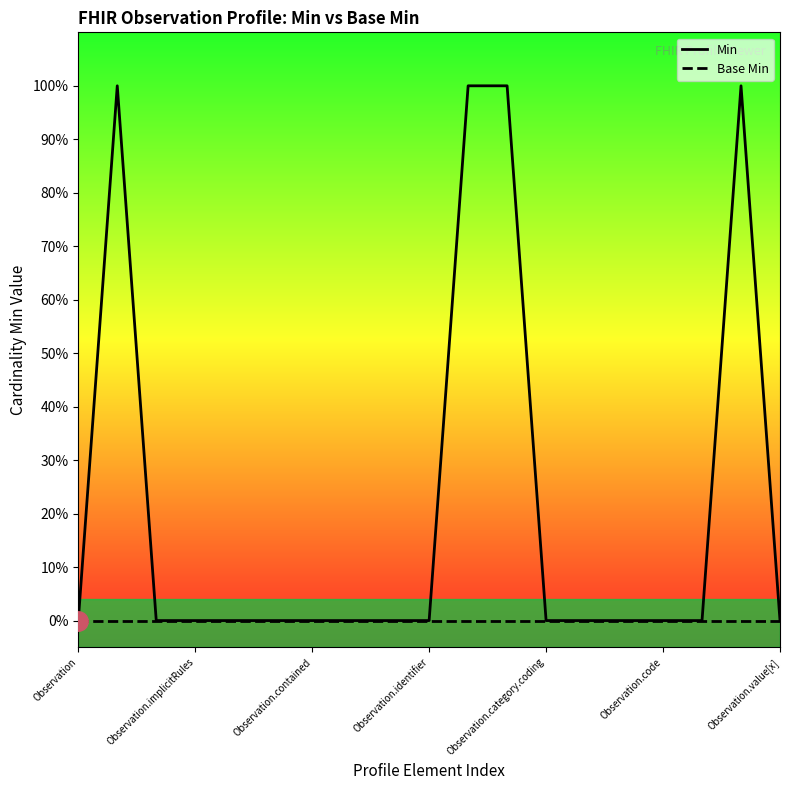

How many lines are shown in the chart?

2